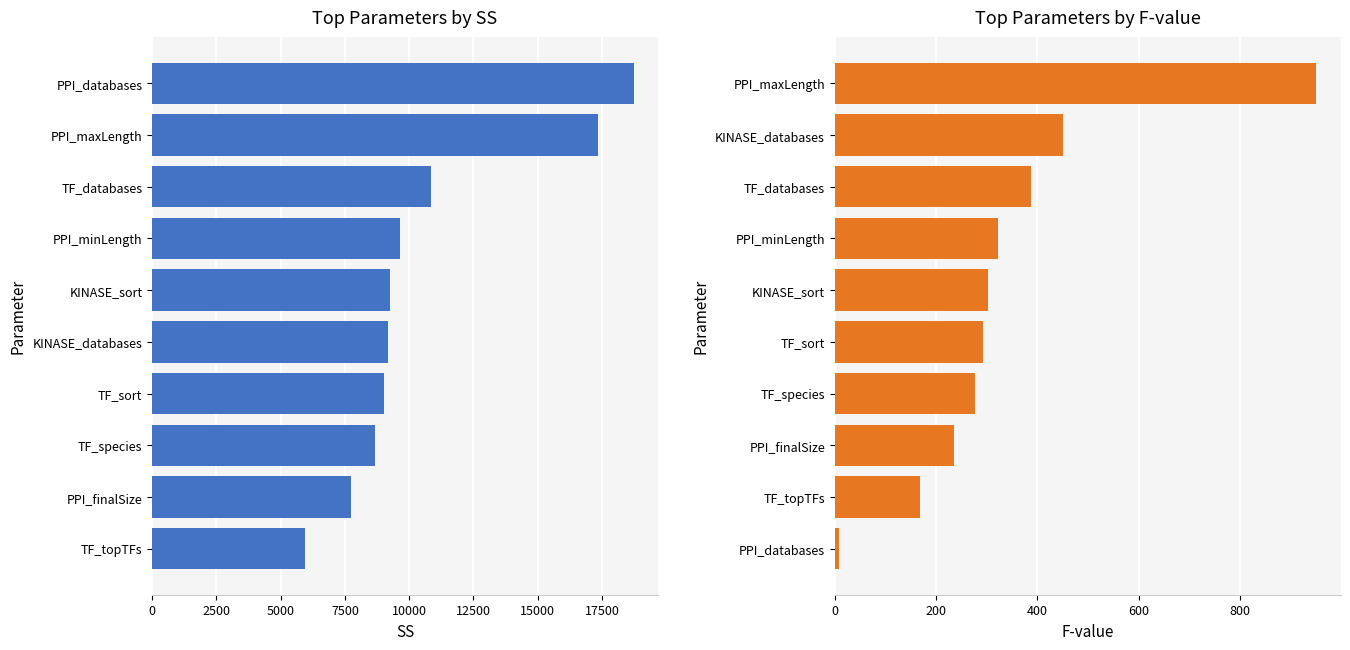

How many data points in SS are less than 9236?

5